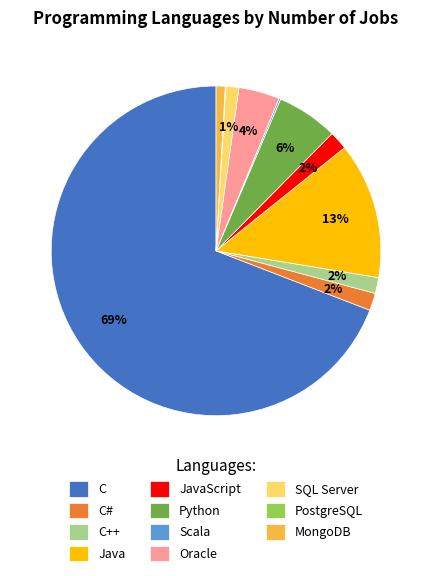

To the nearest percent, what is the difference between the JavaScript and Python slice percentages?

4%